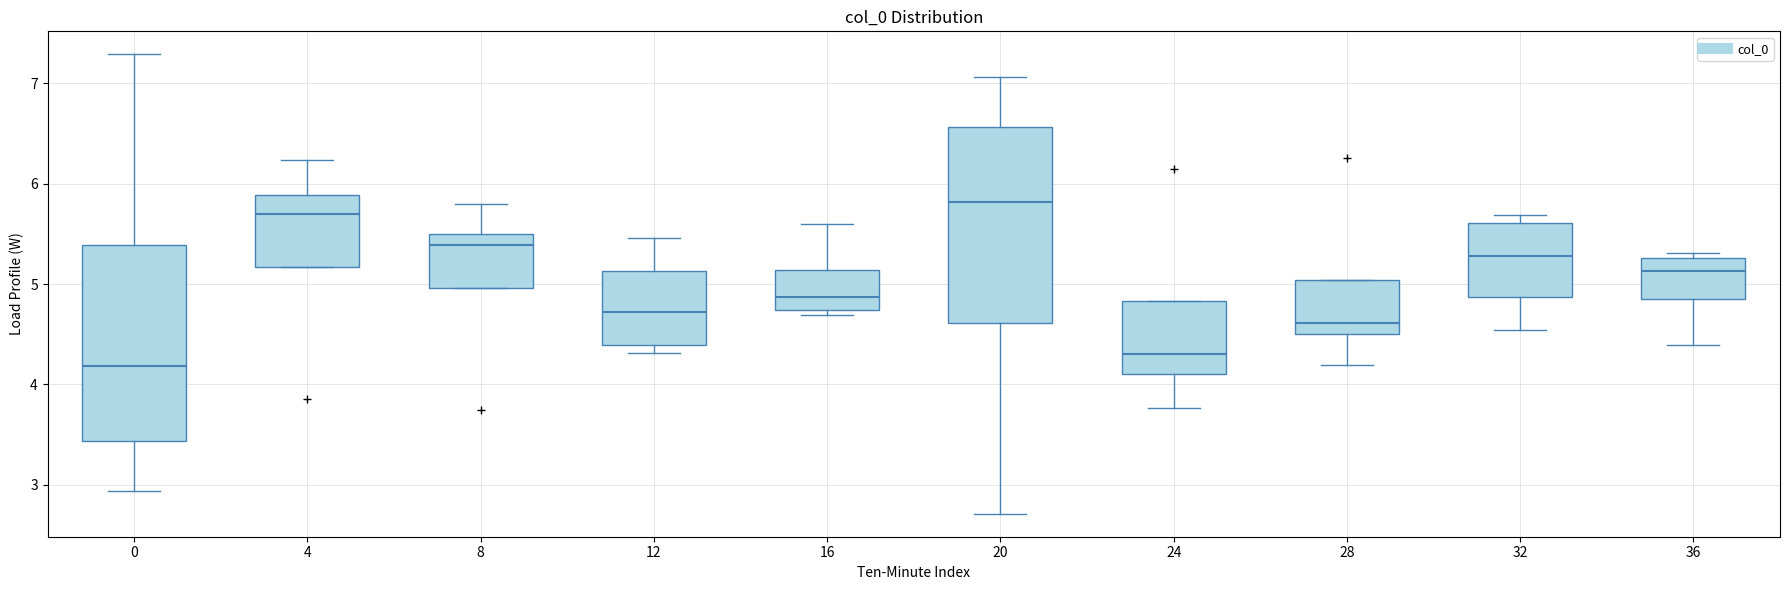

Which box's median line is the highest?

20